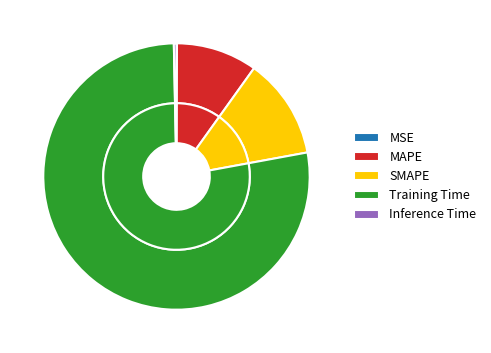

Rank the categories by value from lowest to highest.

MSE, Inference Time, MAPE, SMAPE, Training Time